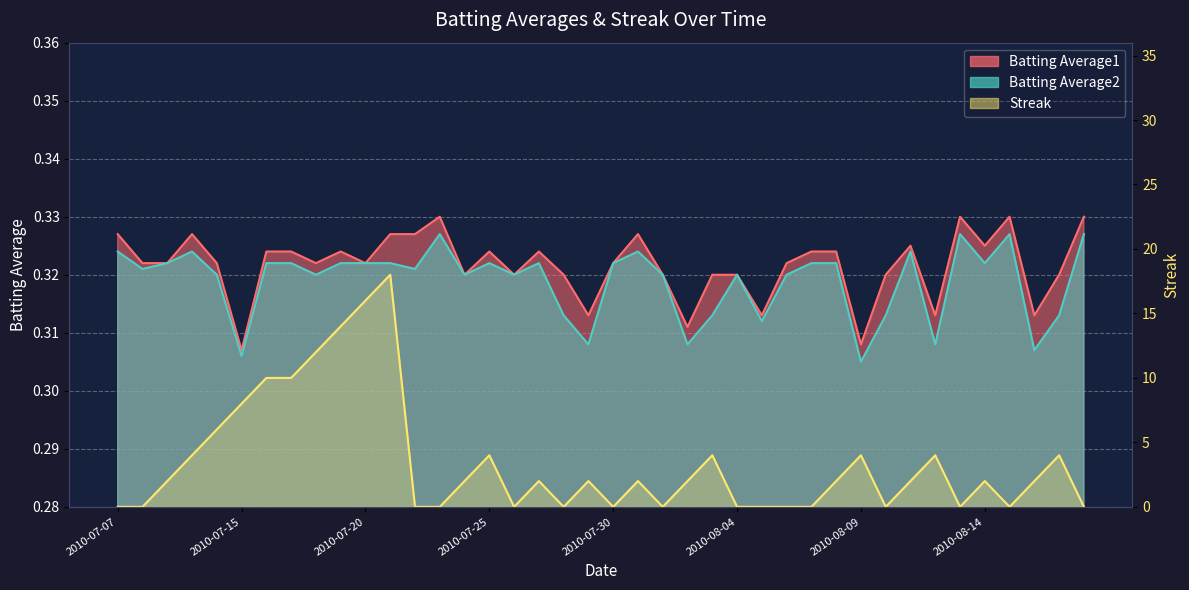

True or false: Streak and Batting Average2 cross at least once.

True